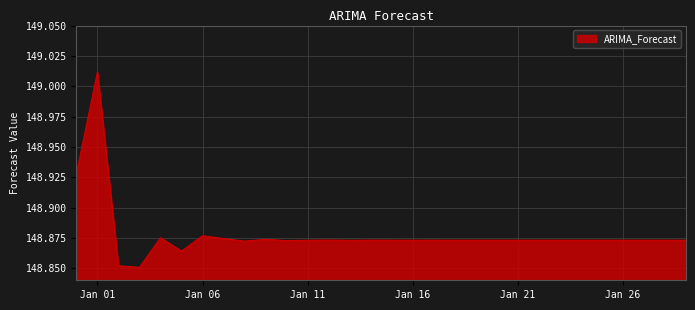

What is the value of the 2nd point from the left?

149.0